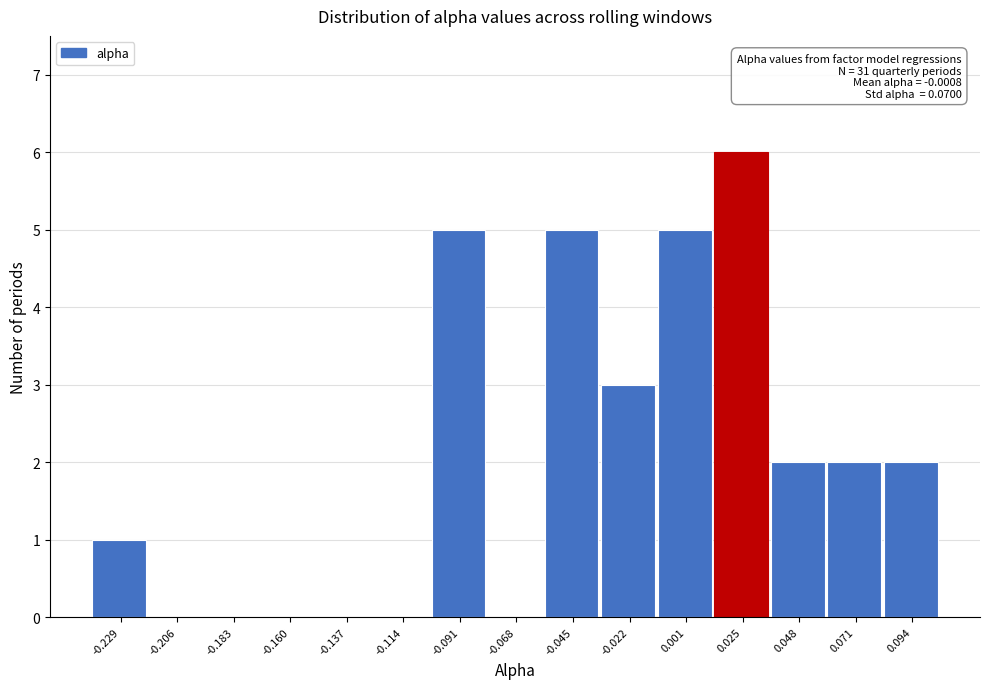

Reading left to right, what are all the values shown in this chart?

-0.229=1	-0.206=0	-0.183=0	-0.160=0	-0.137=0	-0.114=0	-0.091=5	-0.068=0	-0.045=5	-0.022=3	0.001=5	0.025=6	0.048=2	0.071=2	0.094=2